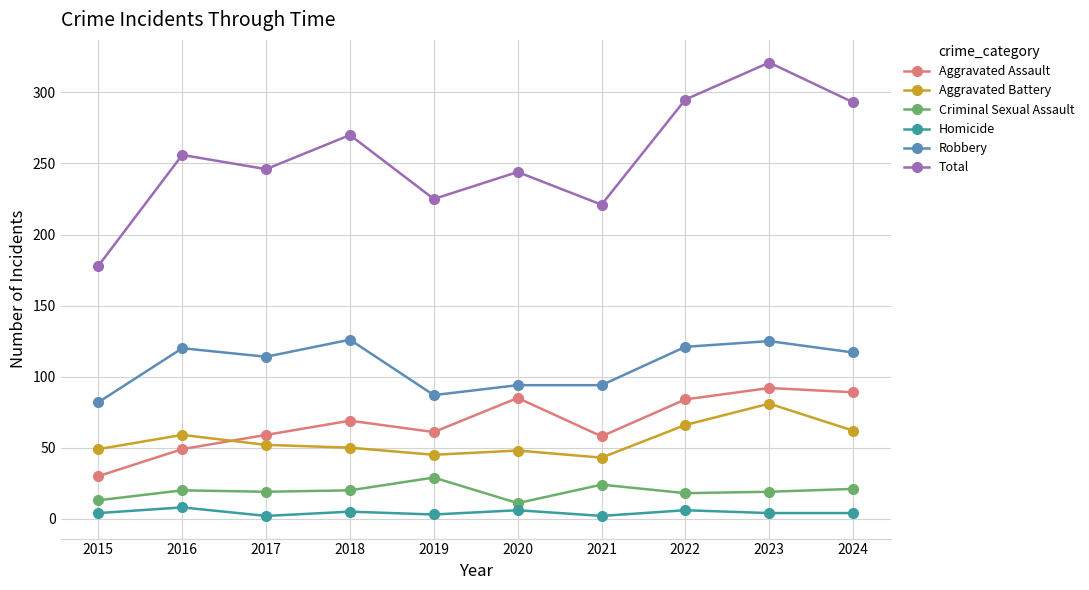

The Criminal Sexual Assault series shows 20 at 2018. True or false?

True